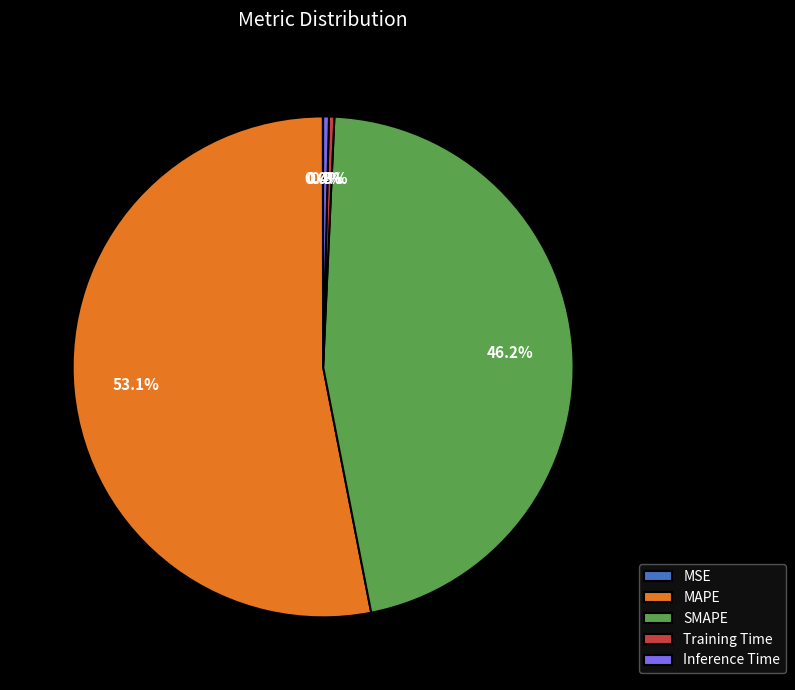

To the nearest percent, what percentage of the pie is SMAPE?

46%